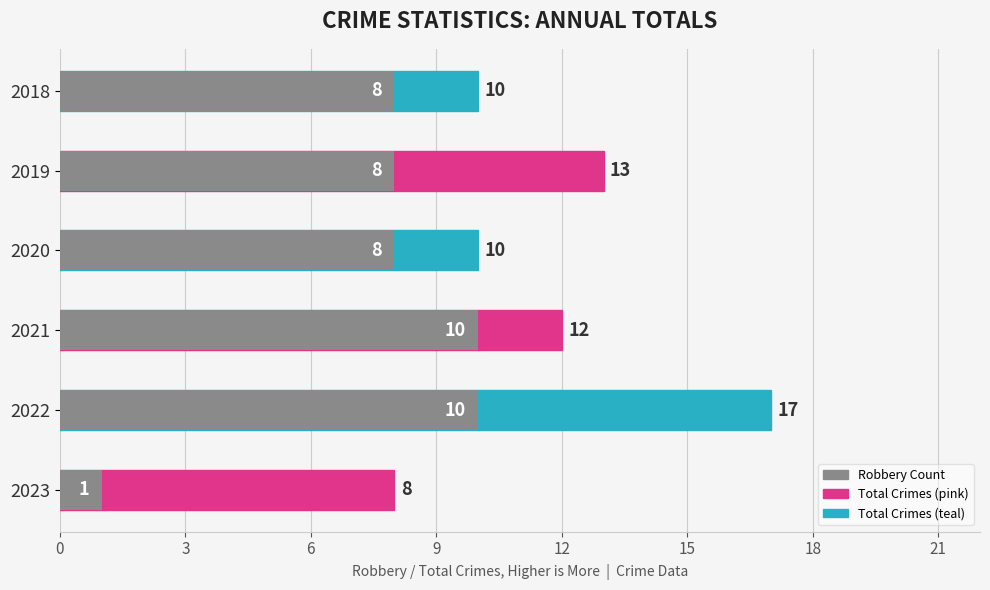

What is the greatest value displayed?

17